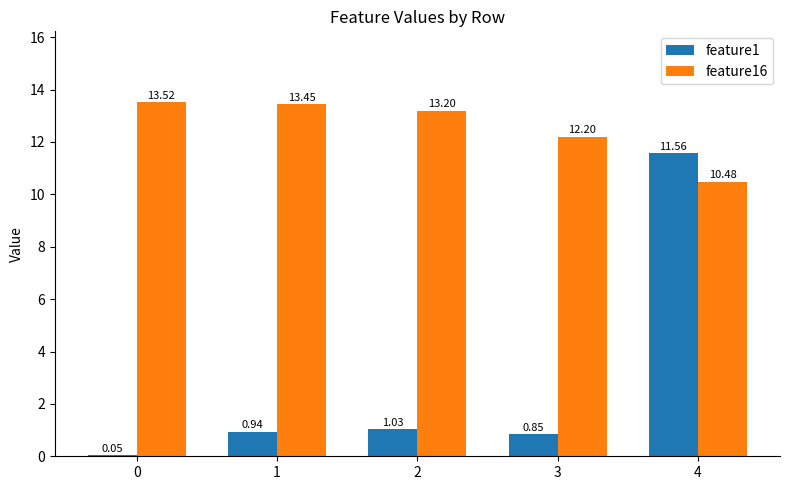

What is the sum of the feature16 values at 4 and 1?

23.9